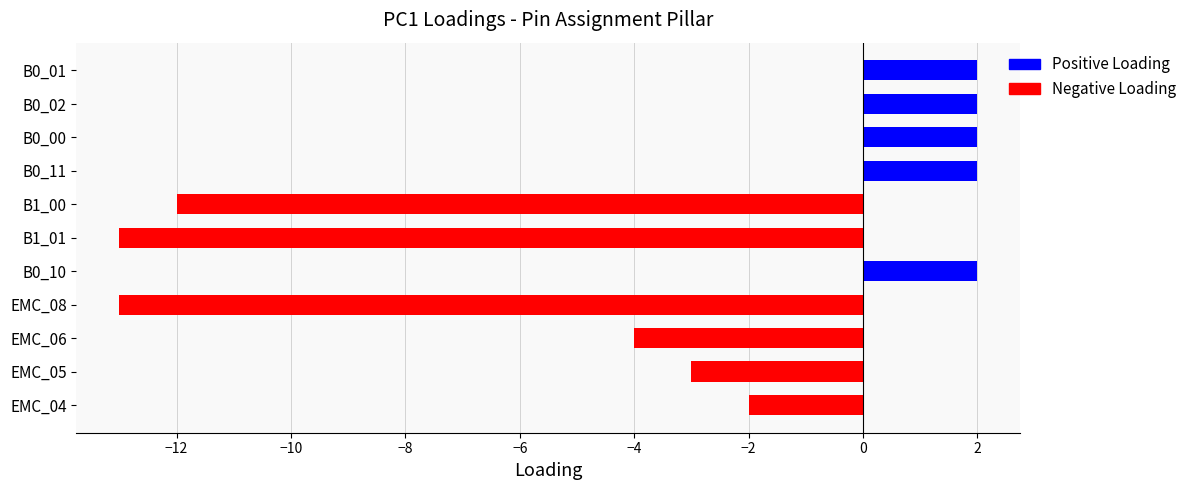

List the series in order of their peak value, highest first.

Positive Loading, Negative Loading